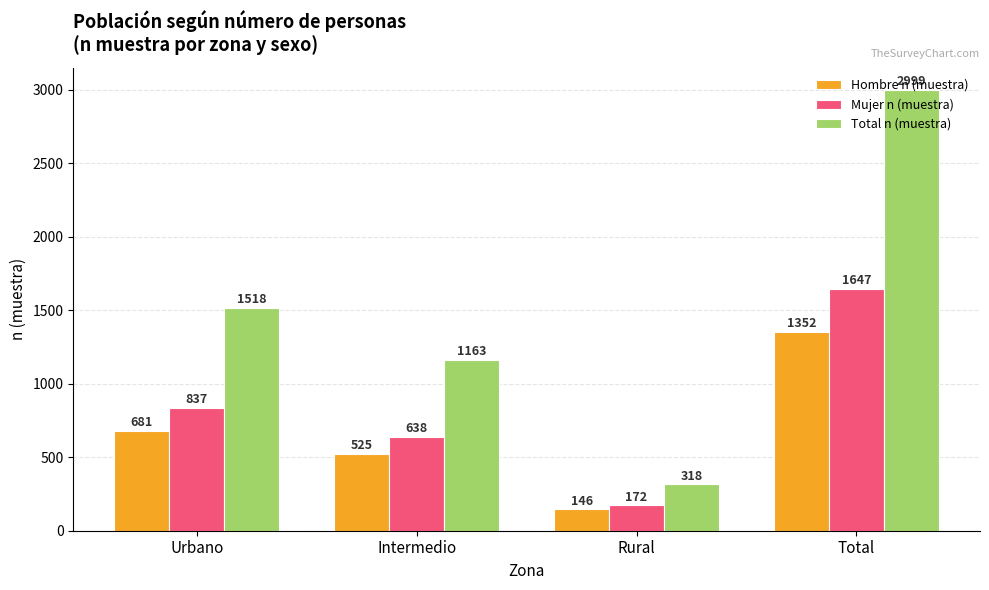

Is it true that Mujer n (muestra) equals 638 at Intermedio?

True